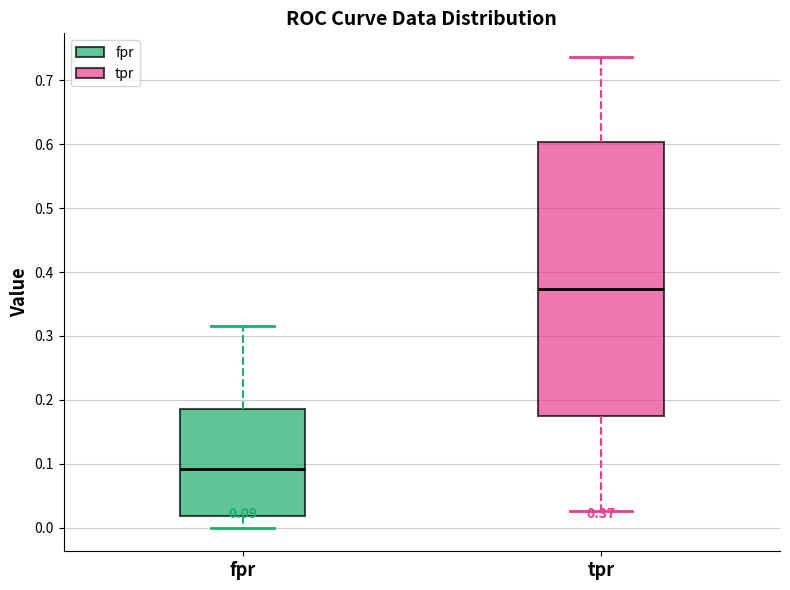

Which box is the tallest, from its lower edge to its upper edge?

tpr